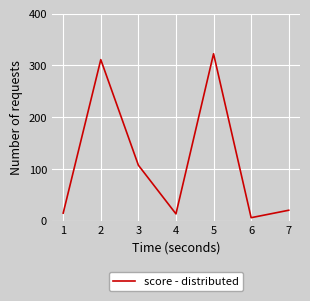

Where is the first local maximum?

2